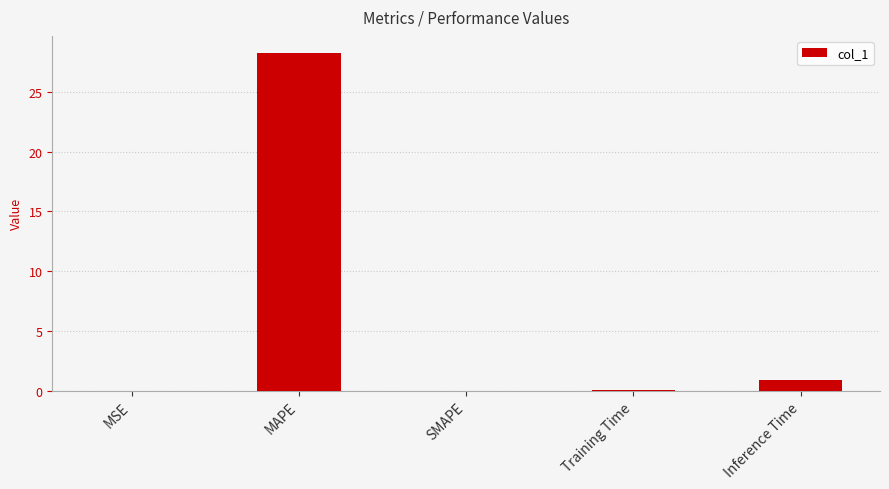

The value at SMAPE is 8.6. True or false?

False